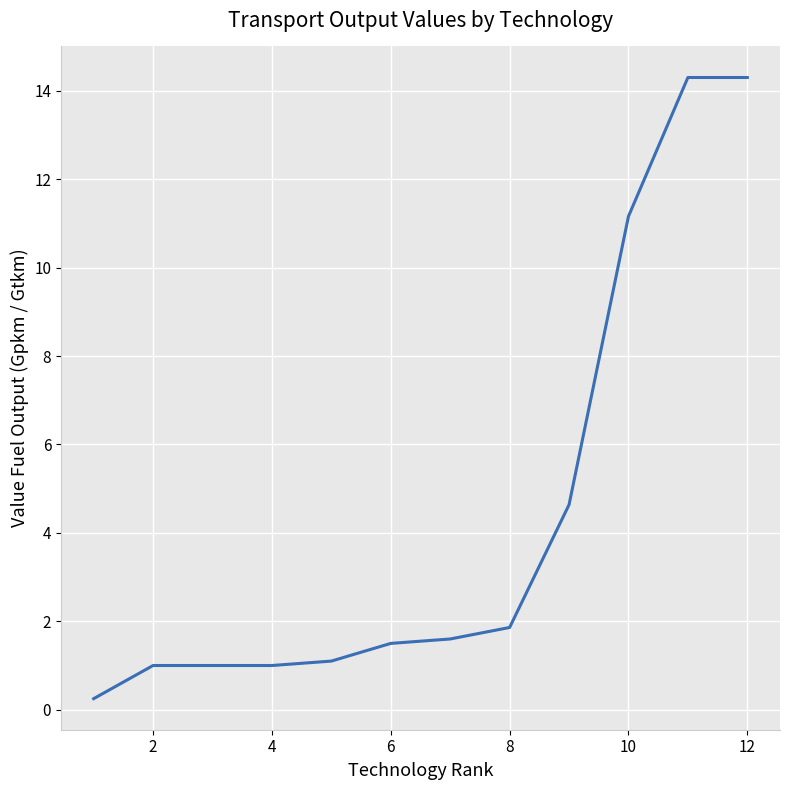

What is the maximum value shown in the chart?

14.3